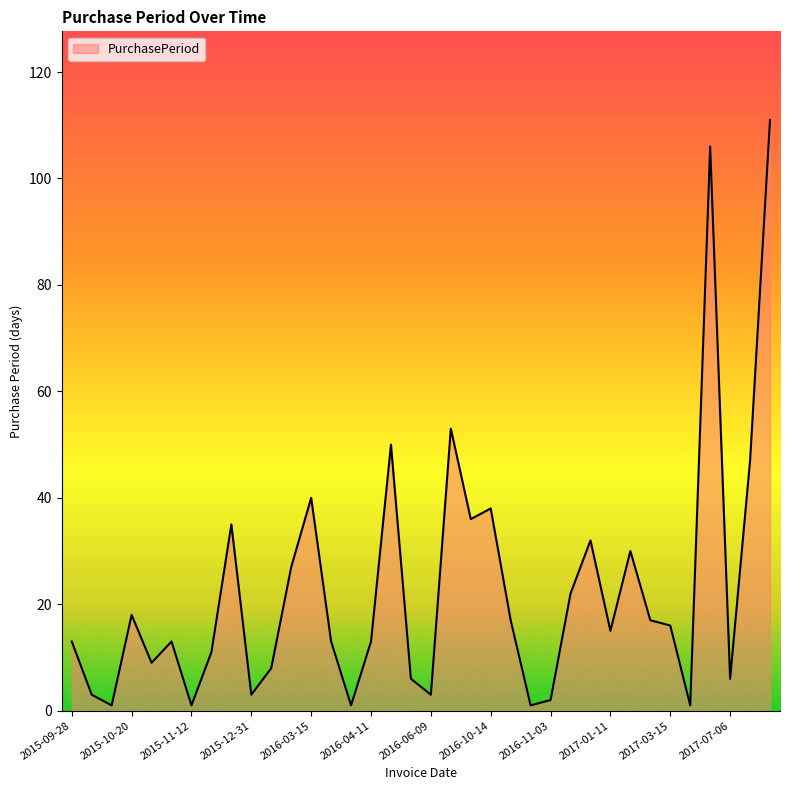

What is the difference between the maximum and minimum values?

110